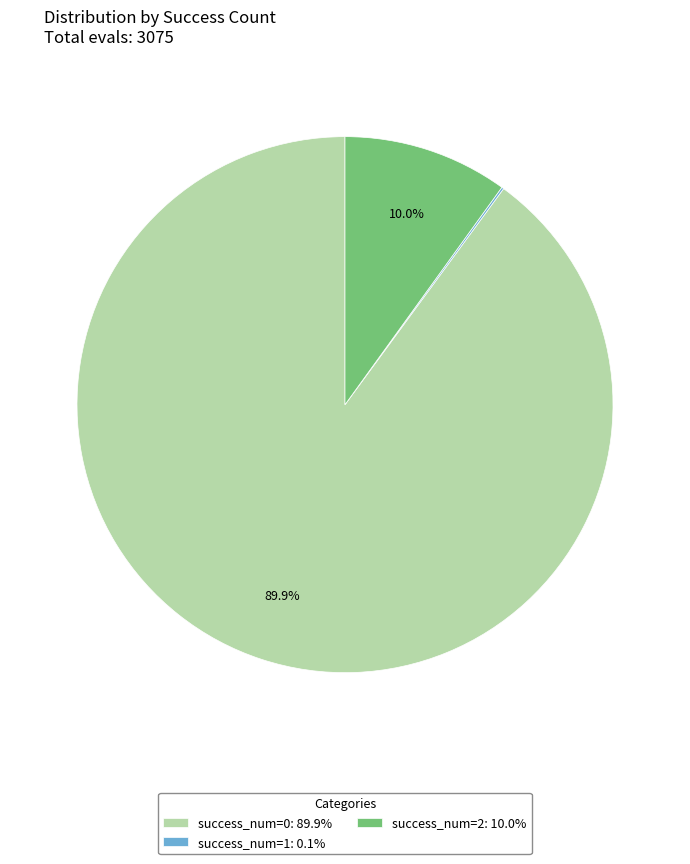

Does success_num=0: 89.9% account for over 50% of the chart?

Yes